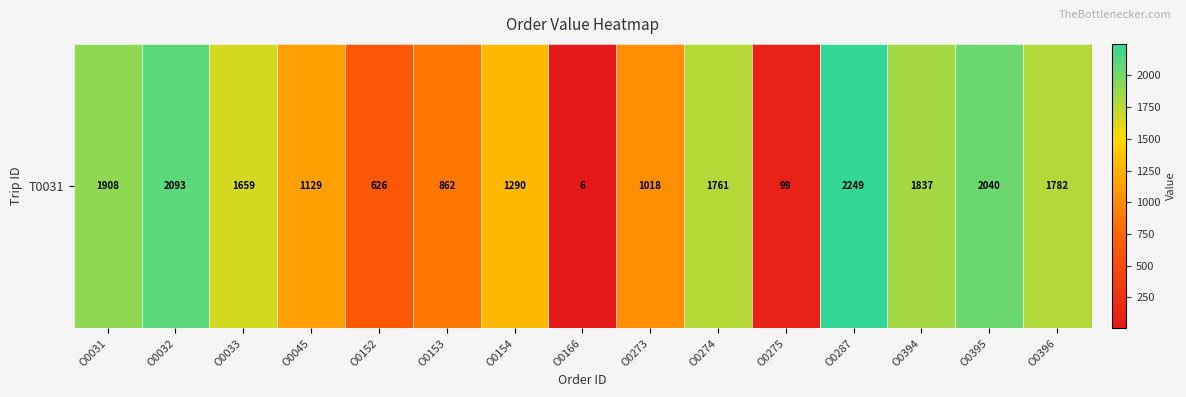

Reading left to right, what are all the values shown in this chart?

O0031=1908	O0032=2093	O0033=1659	O0045=1129	O0152=626	O0153=862	O0154=1290	O0166=6	O0273=1018	O0274=1761	O0275=99	O0287=2249	O0394=1837	O0395=2040	O0396=1782